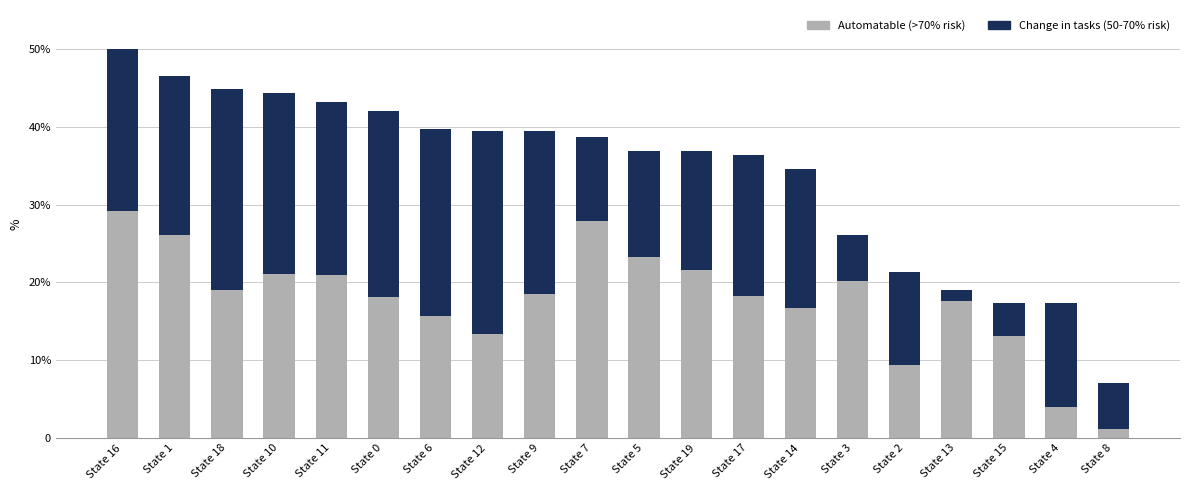

List the series in order of their peak value, lowest first.

Change in tasks (50-70% risk), Automatable (>70% risk)